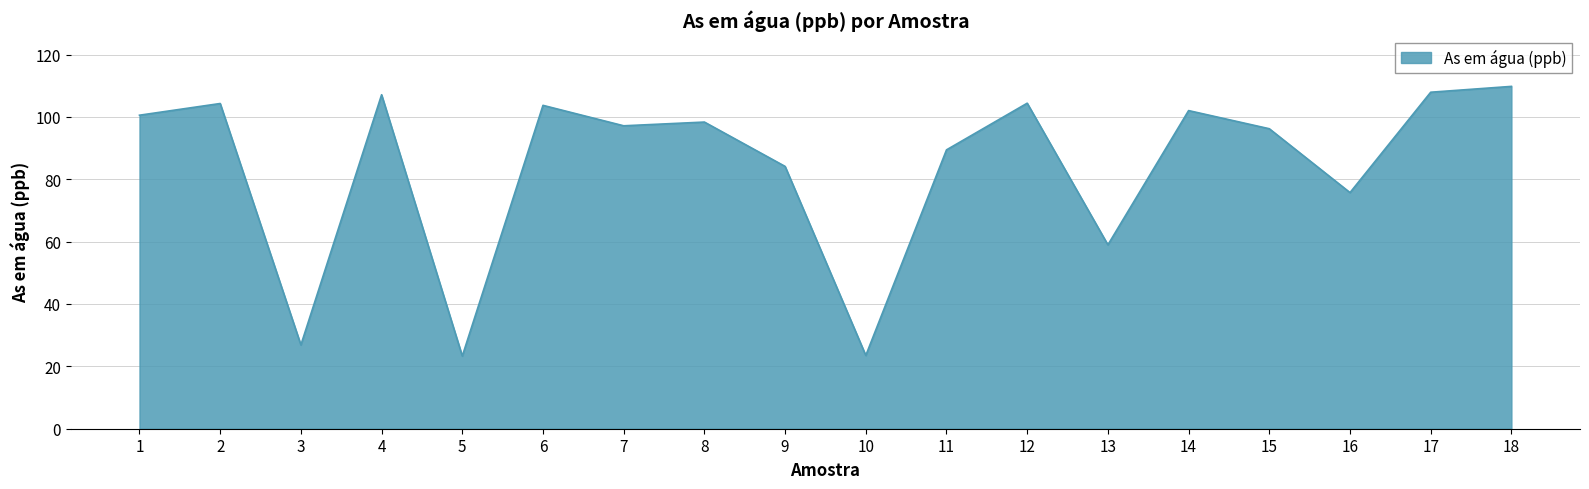

What is the difference between the values at 11 and 1?

11.1